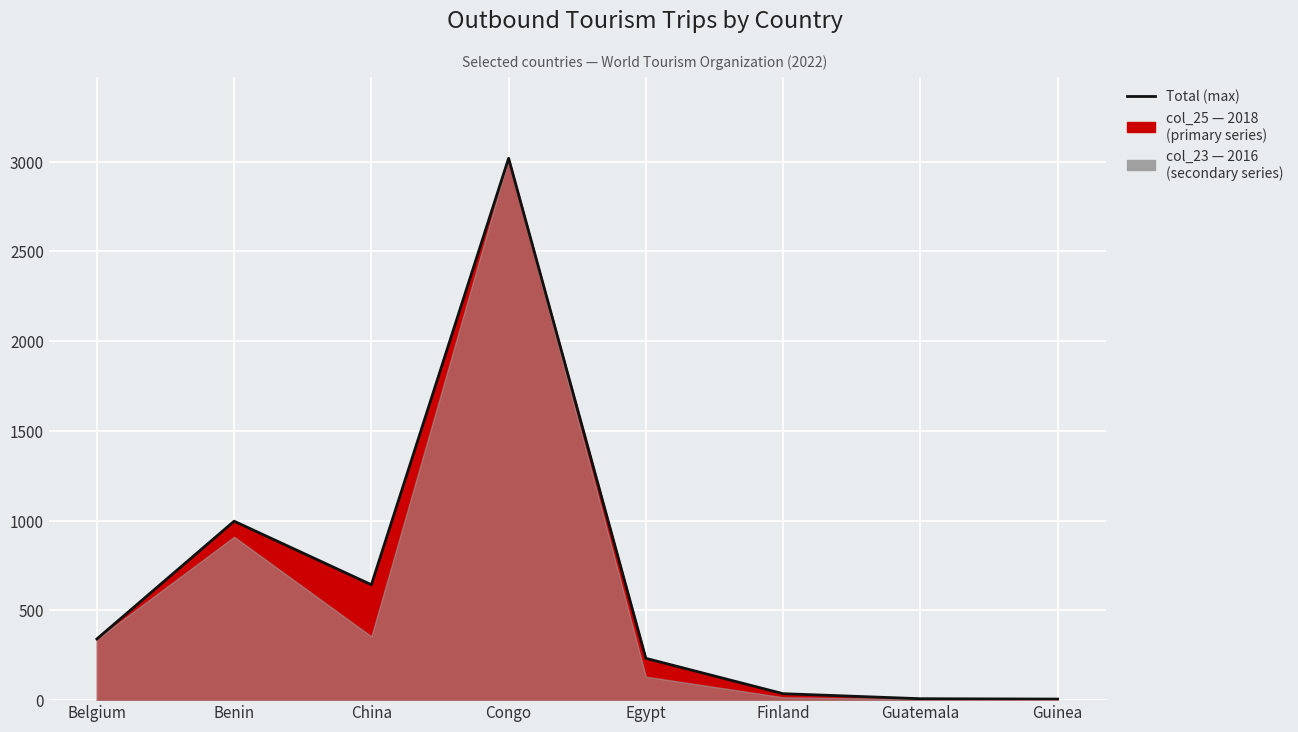

At which category does the chart reach its minimum across all series?

Guinea